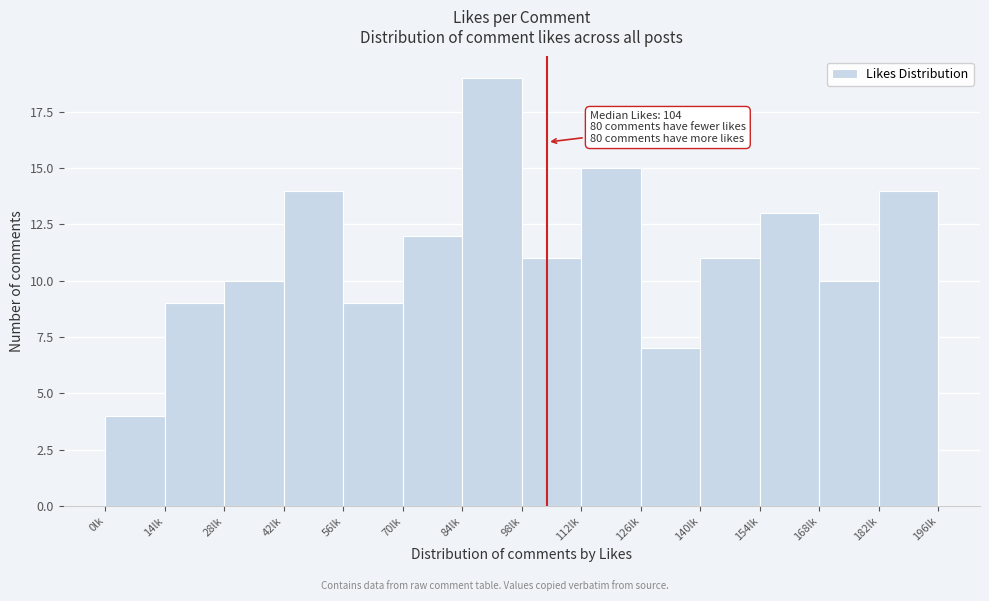

Over which range of the x-axis is the bar tallest?

84 to 98